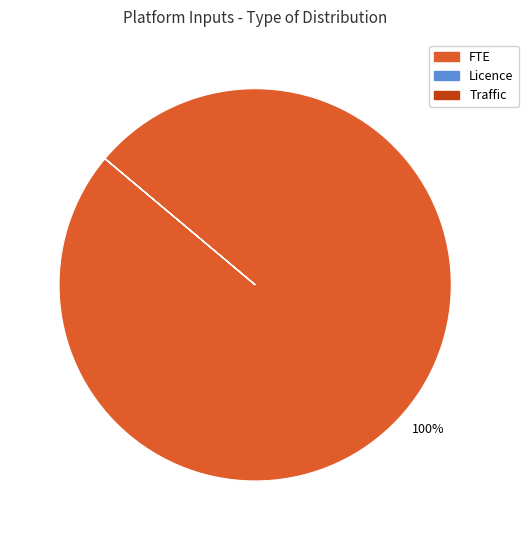

The FTE slice represents 92% of the pie. True or false?

False